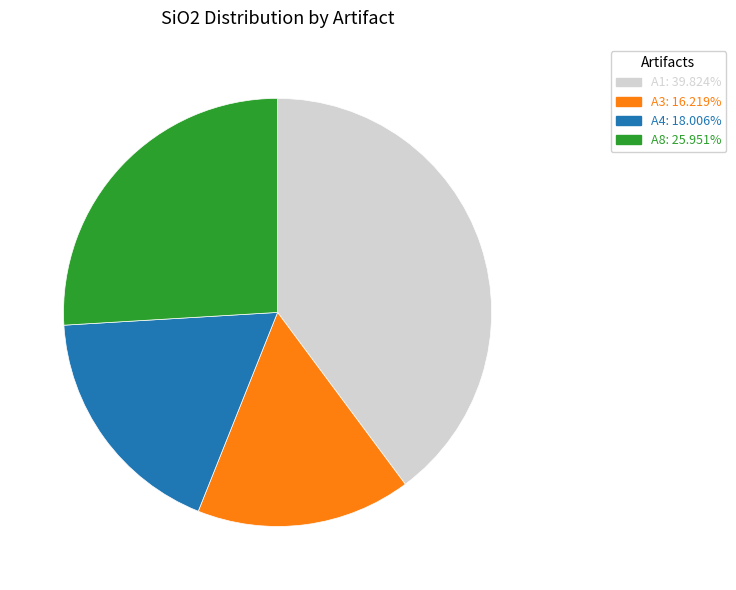

Is the sum of A8: 25.951% and A3: 16.219% greater than half?

No